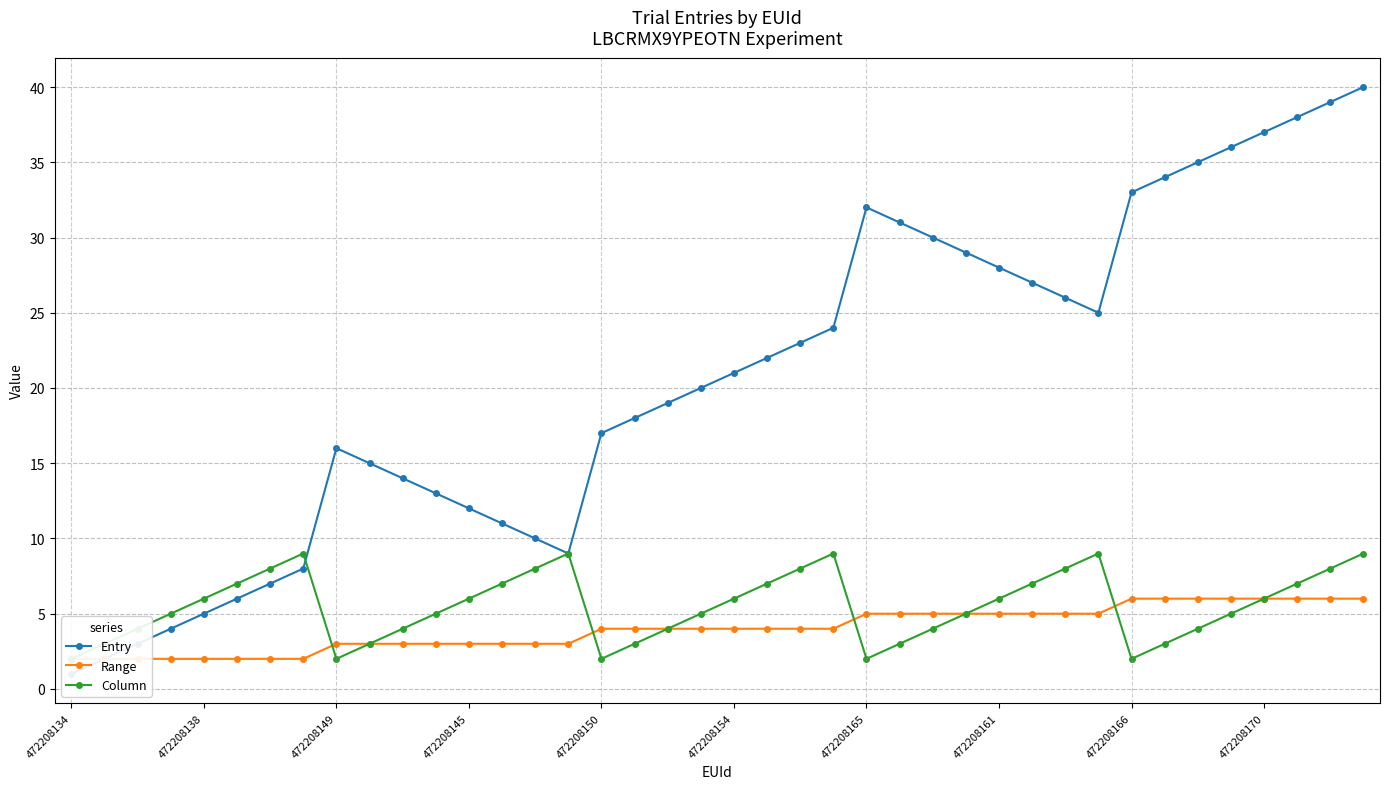

How many intersections are there between Entry and Column?

1